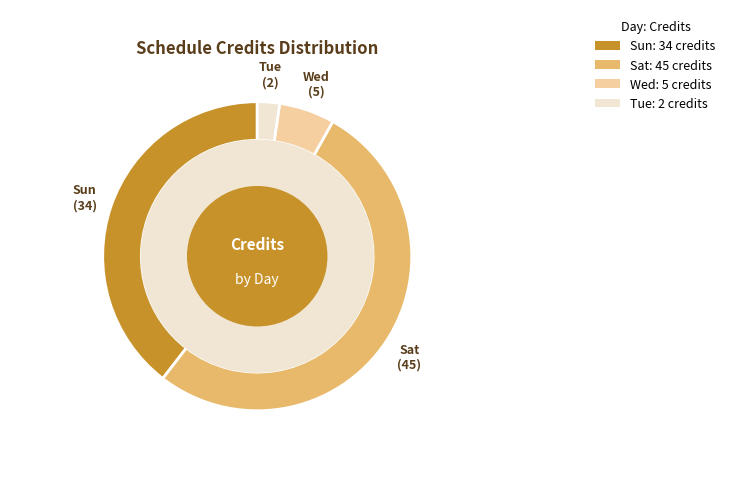

The Wed slice represents 11% of the pie. True or false?

False